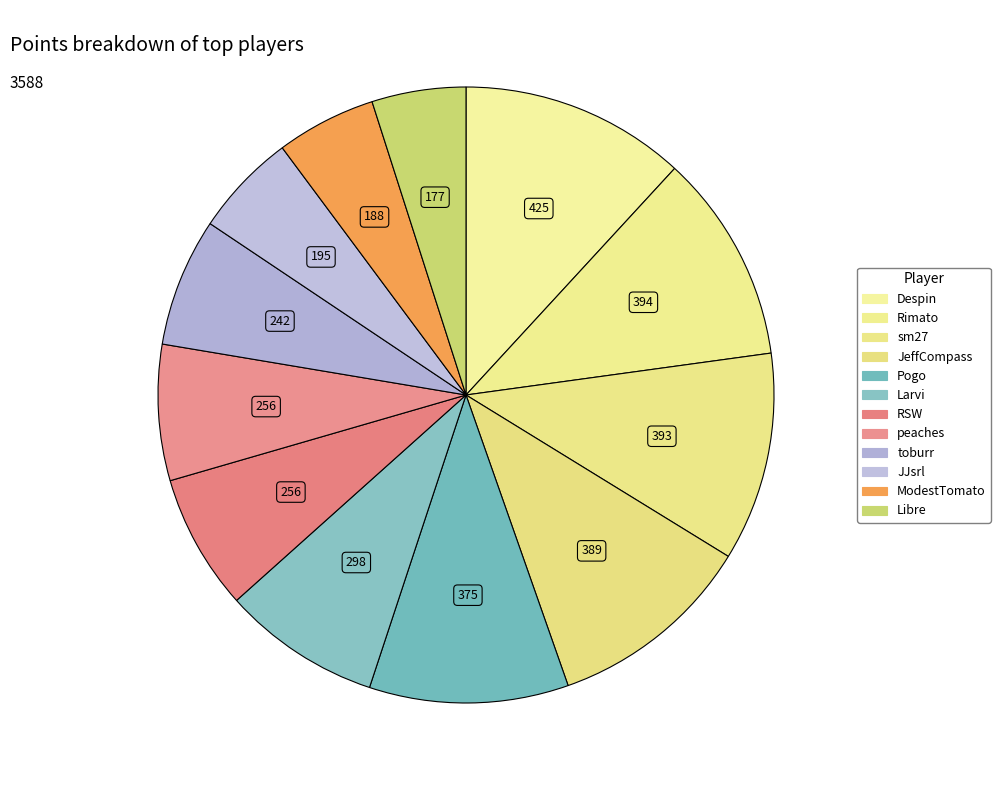

Combined, do ModestTomato and peaches account for over 50%?

No